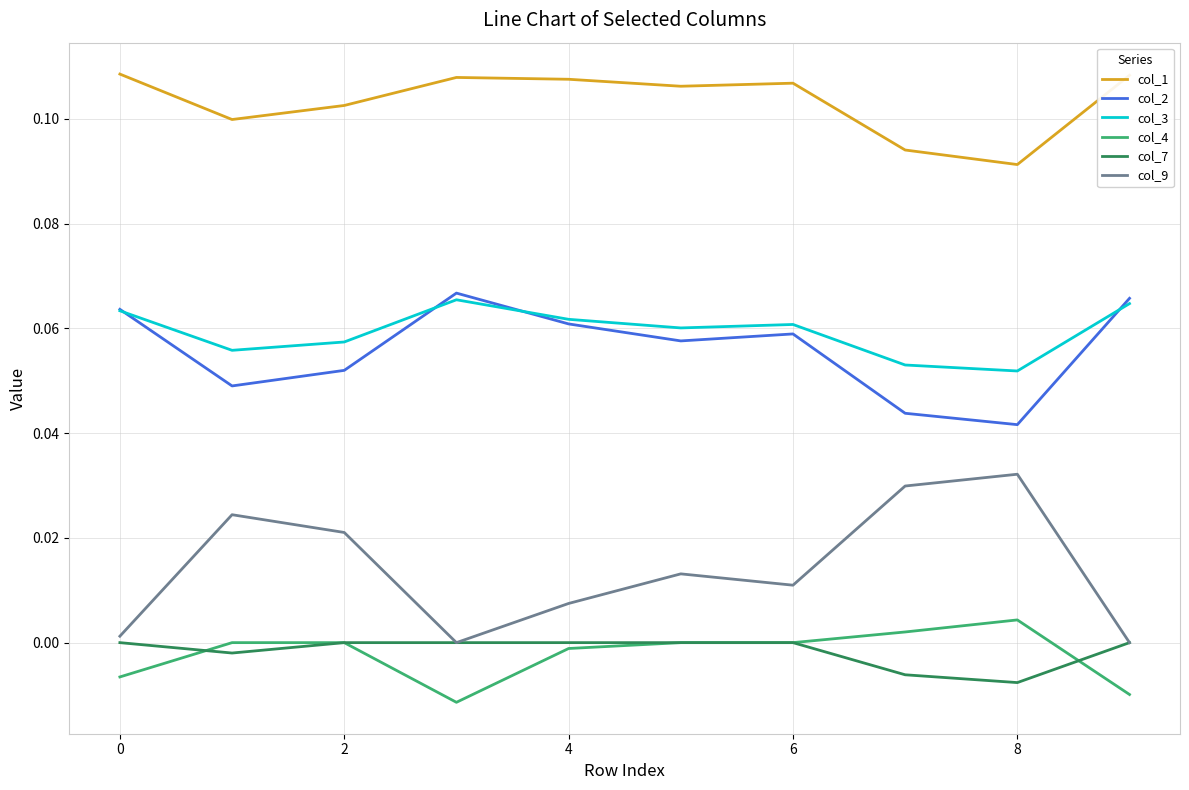

Which series has the largest total across all categories?

col_1